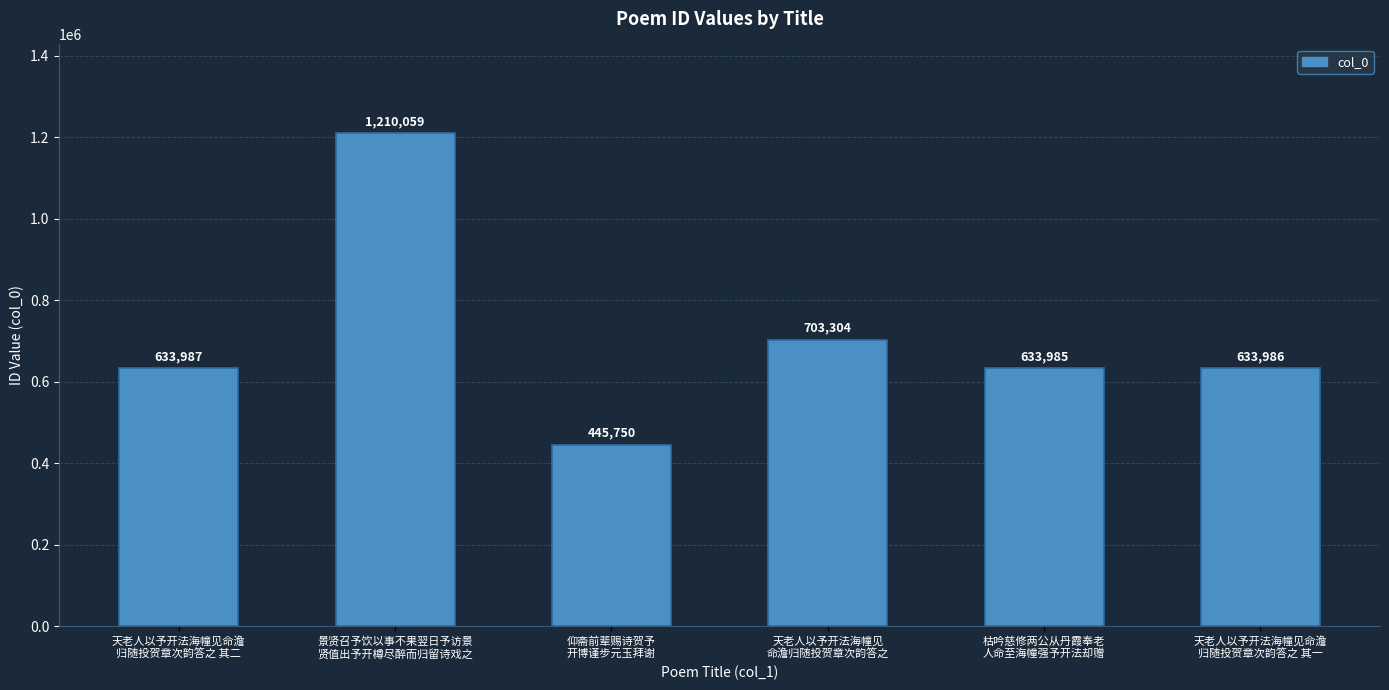

What is the value of the 1st bar from the left?

633987